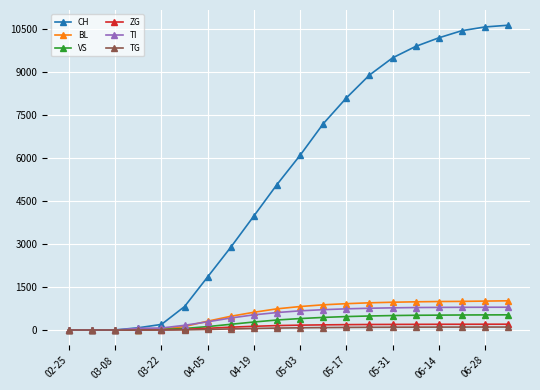

Which series has the largest total across all categories?

CH